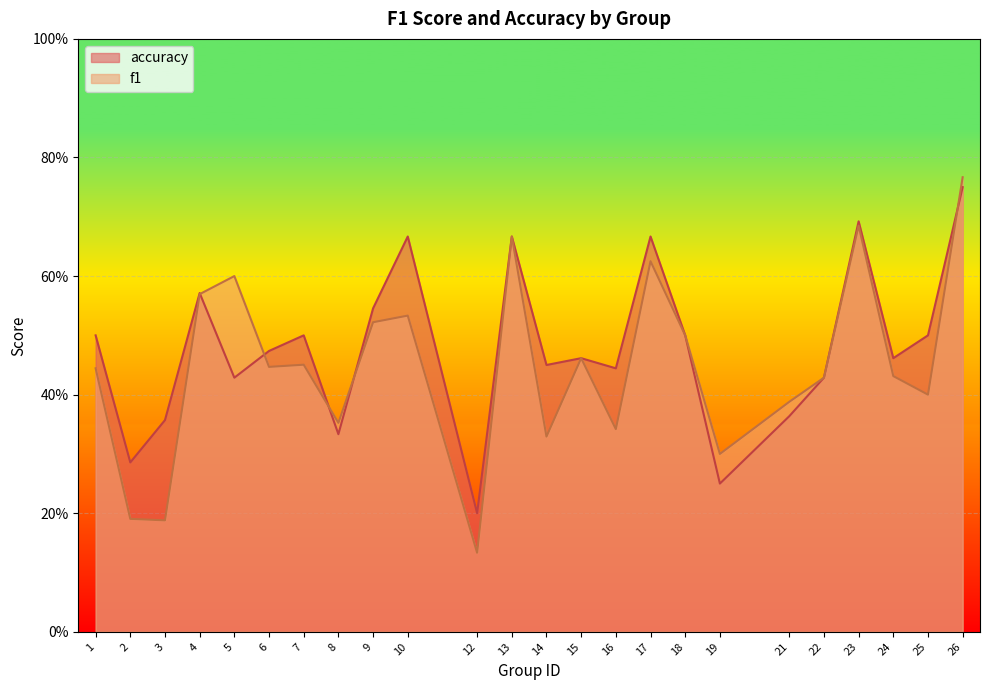

What are all the series names shown in the legend?

accuracy, f1